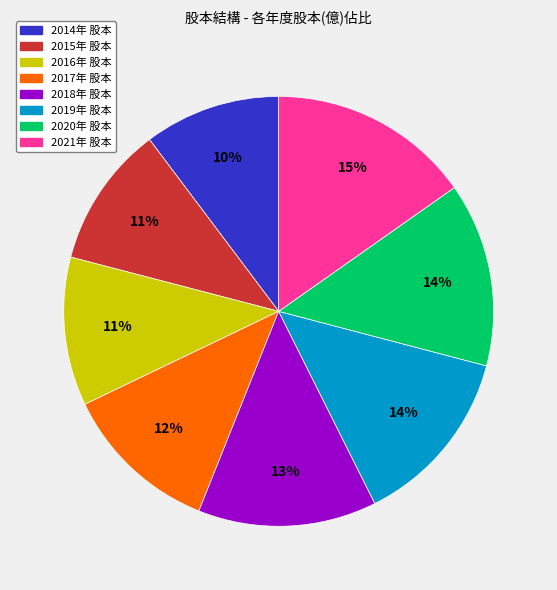

To the nearest percent, what is the average slice percentage?

12%